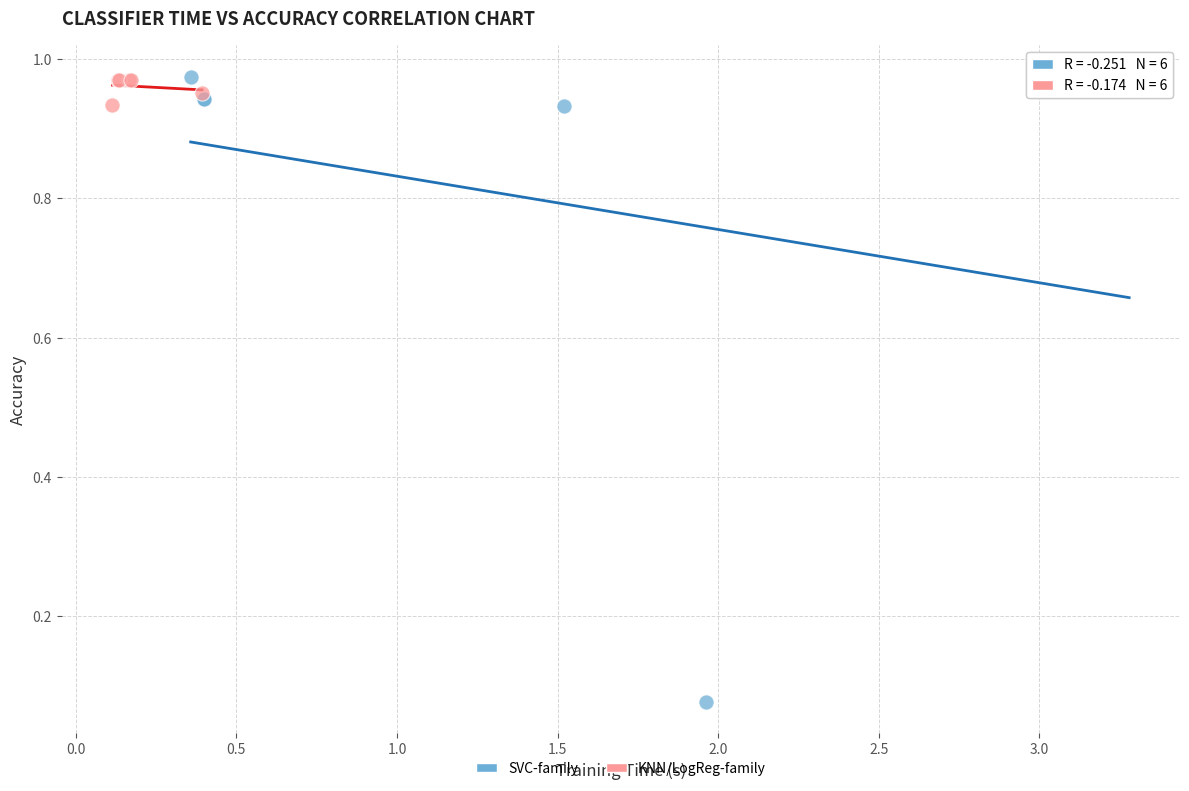

Which series has the largest Y range (max minus min)?

SVC-family